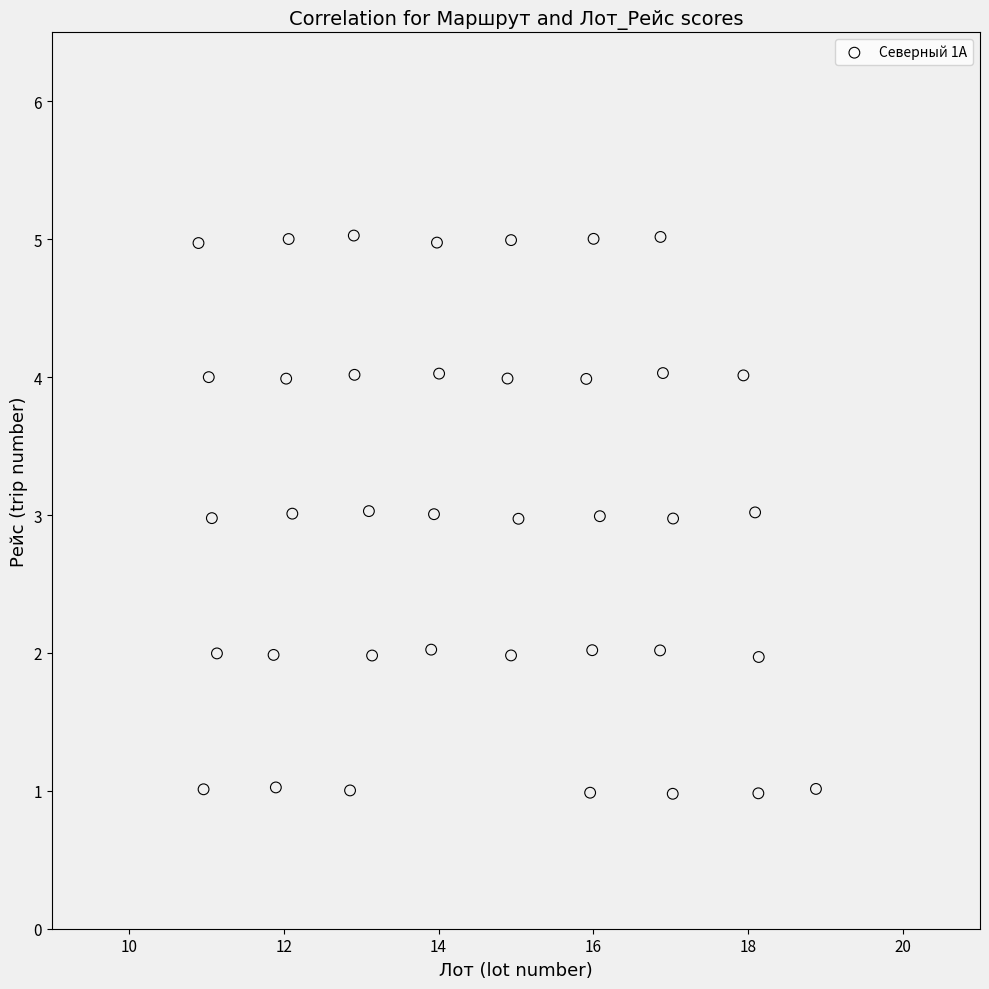

What is the range of X values (max minus min)?

8.0